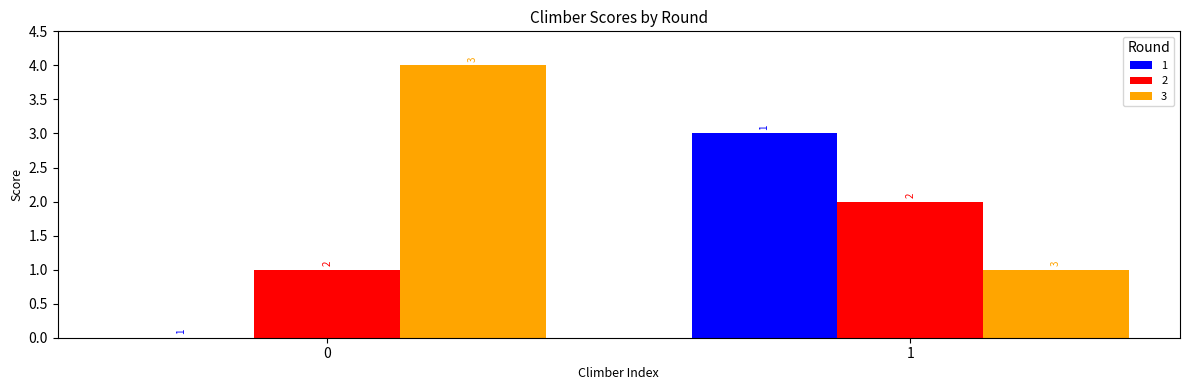

Which category has the highest value in the 1 series?

1